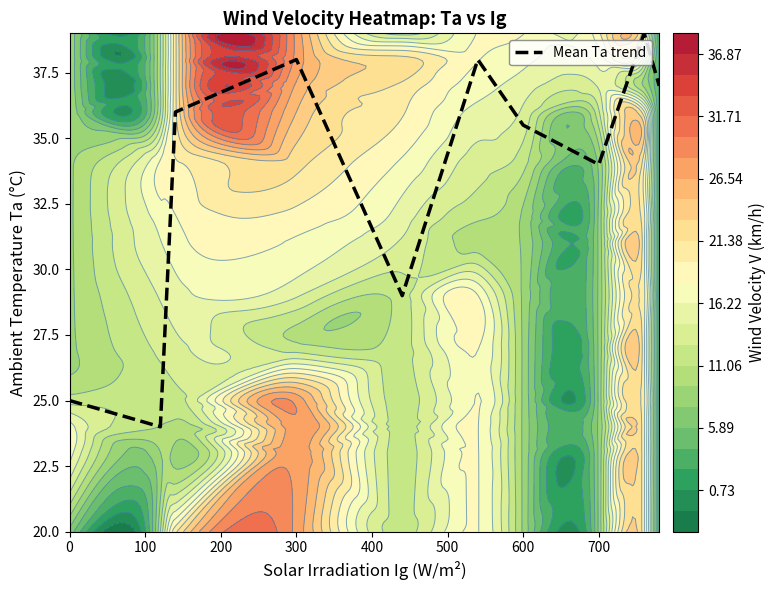

The value of Mean Ta trend at 700 is 34.0. True or false?

True